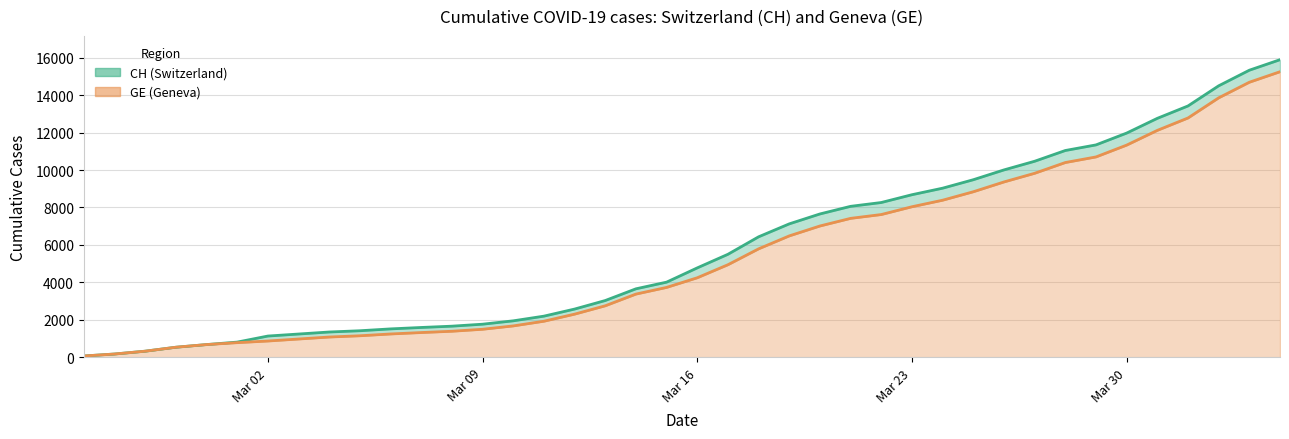

Is it true that GE line equals 6068 at 35?

False